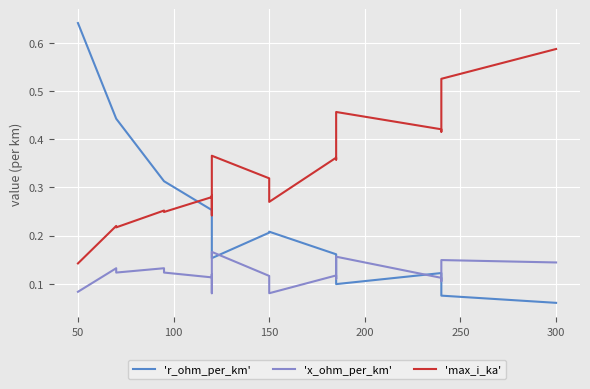

What is the maximum value for 'max_i_ka'?

0.6